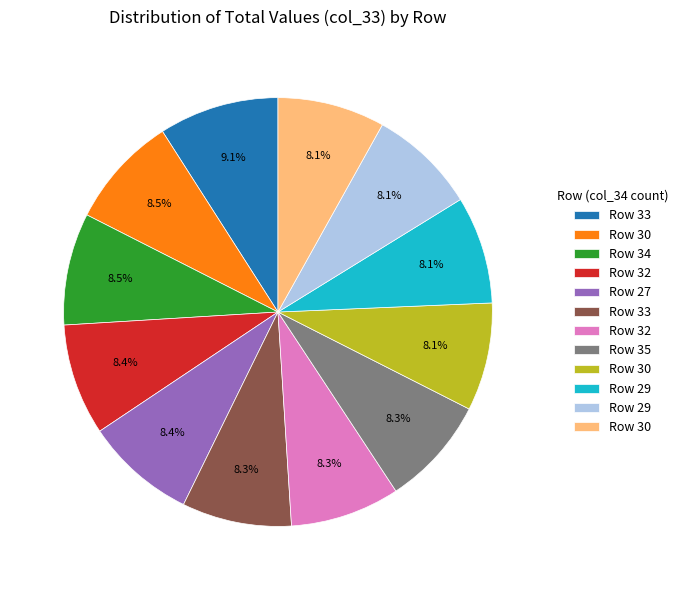

Does any single category account for the majority?

No